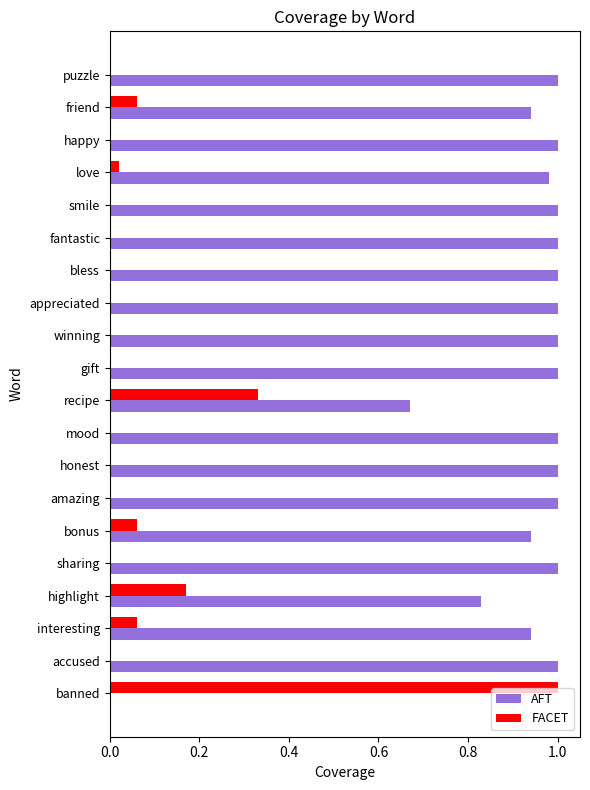

Which series has the largest total across all categories?

AFT